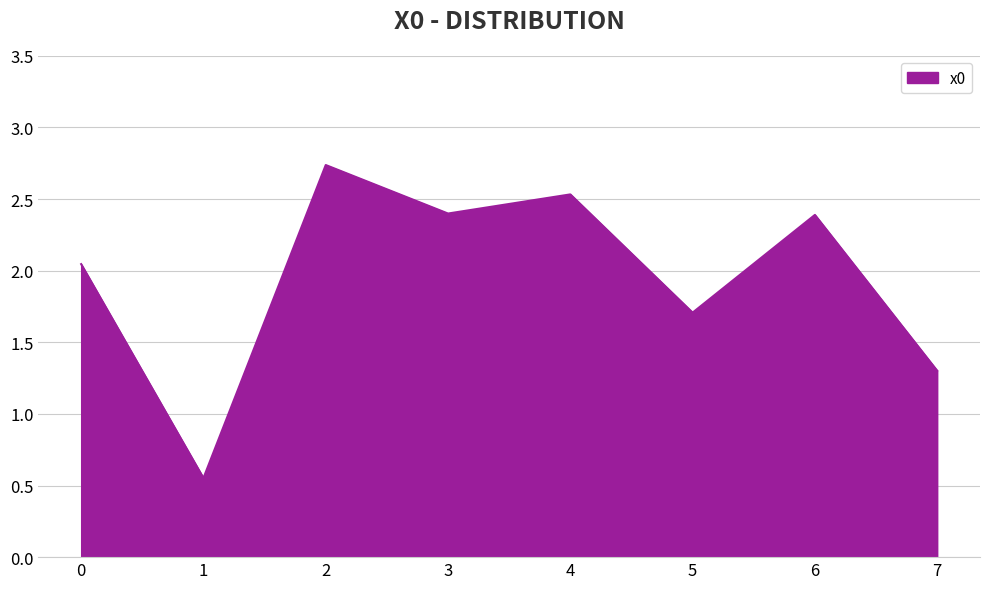

How many series are shown in this chart?

1